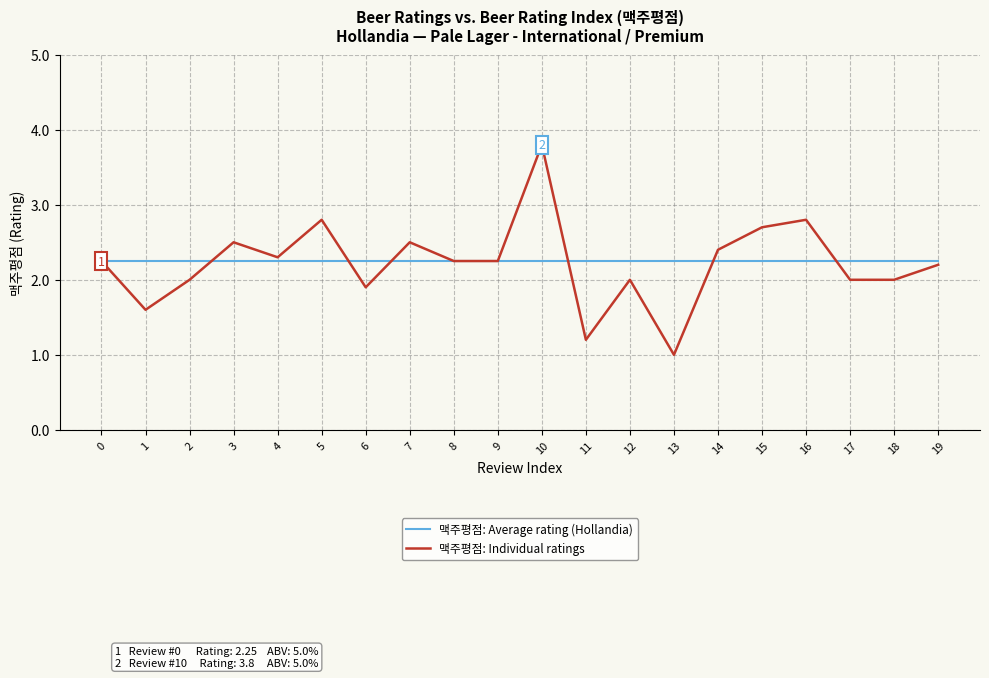

Is the value of 맥주평점: Individual ratings at 3 greater than the value of 맥주평점: Average rating (Hollandia) at 19?

Yes